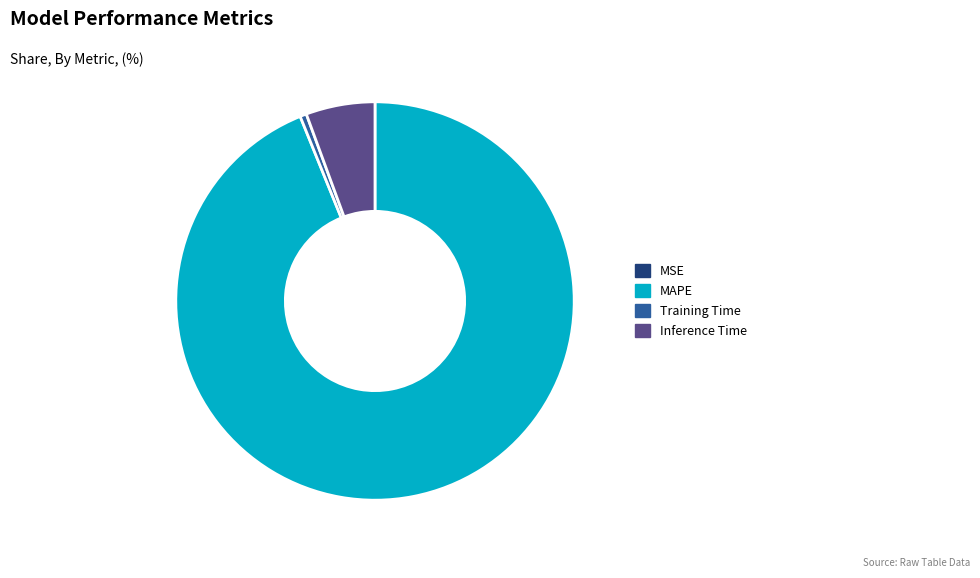

Which category has the biggest portion of the pie?

MAPE